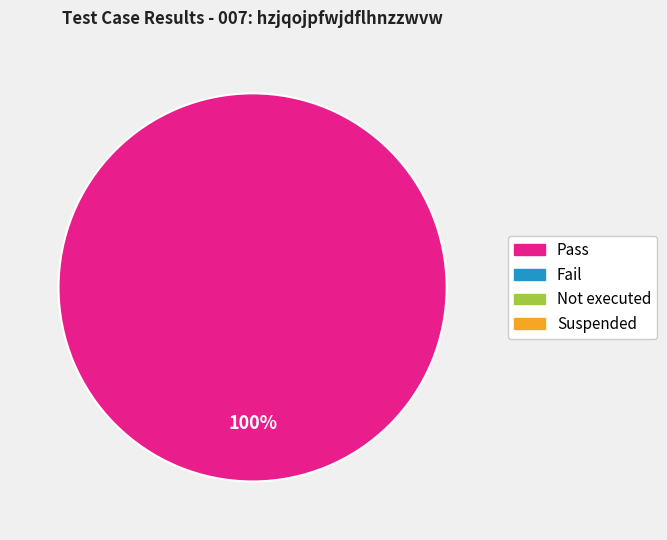

How many segments does this pie chart have?

1